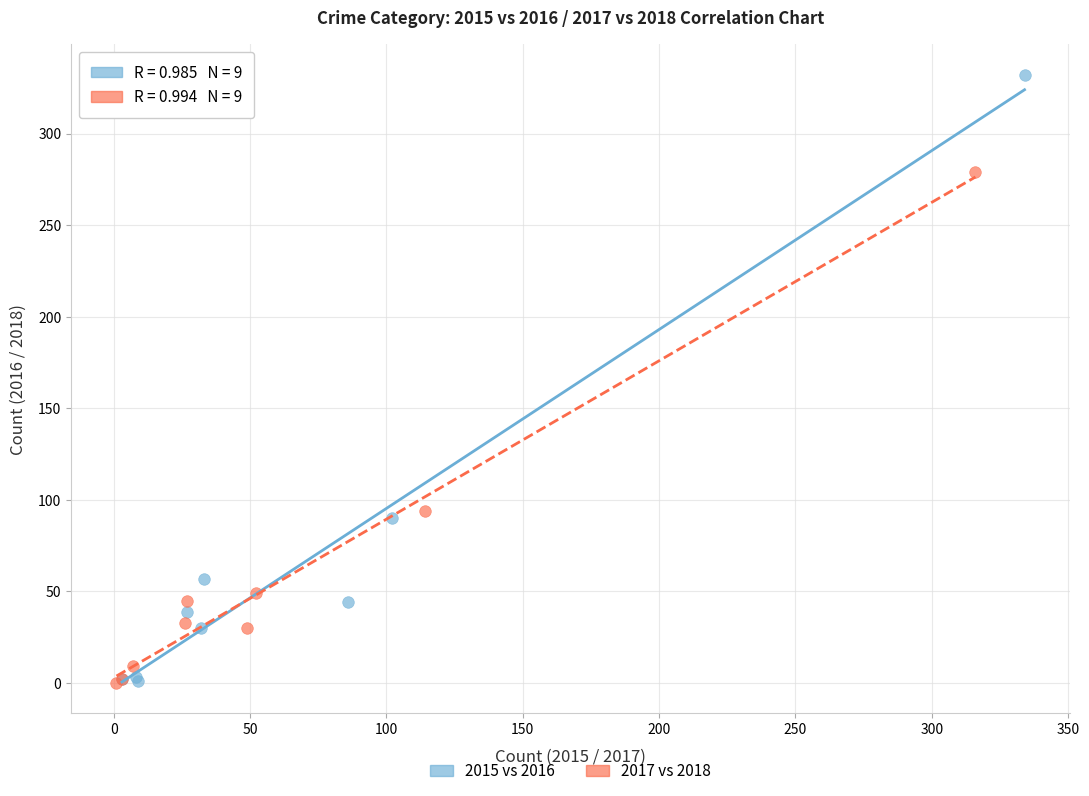

Which series has the widest spread of Y values?

2015 vs 2016